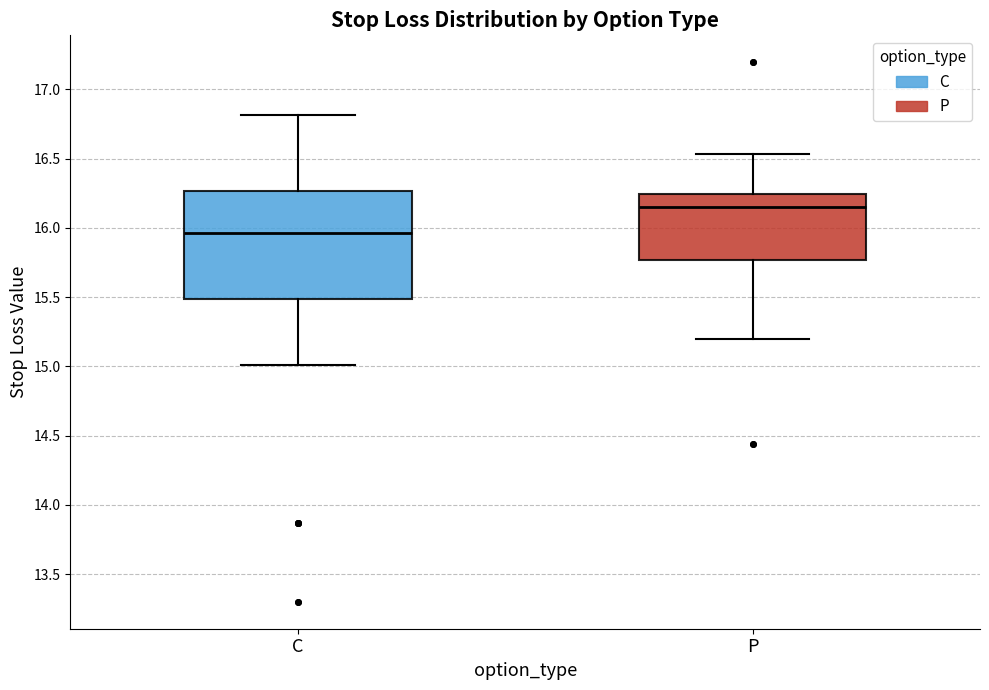

Reading left to right, transcribe this box plot: for each box, give where its median line is, the range the box spans, and where its two whiskers end, as read against the y-axis. The values are not printed on the chart, so give them approximately, as read against the axis.

C: median 15.95, box 15.50 to 16.25, whiskers 15.00 to 16.80
P: median 16.15, box 15.75 to 16.25, whiskers 15.20 to 16.55